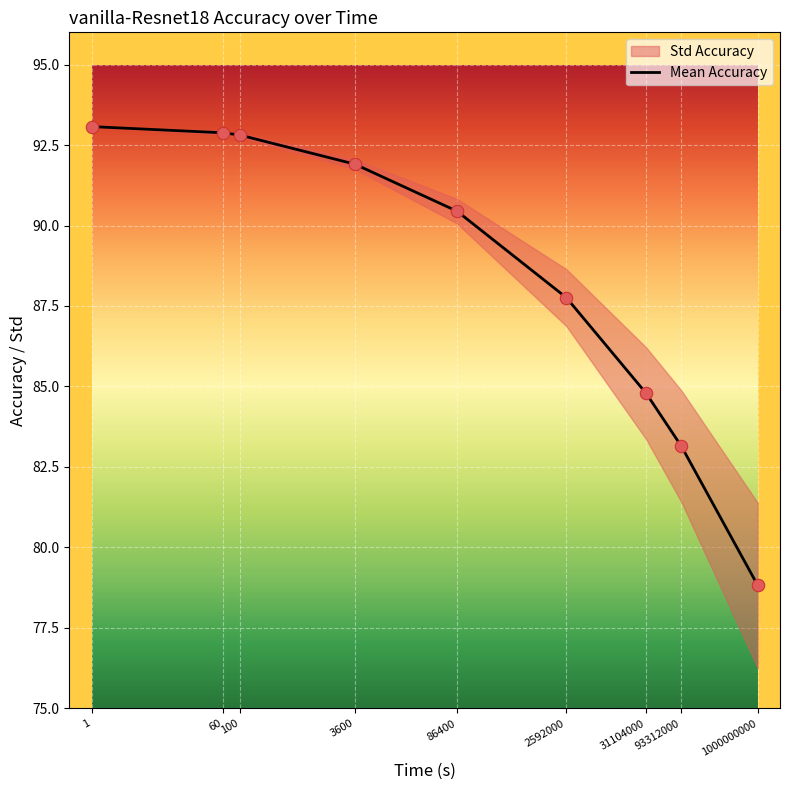

What is the change in value from 2592000 to 93312000?

-4.6